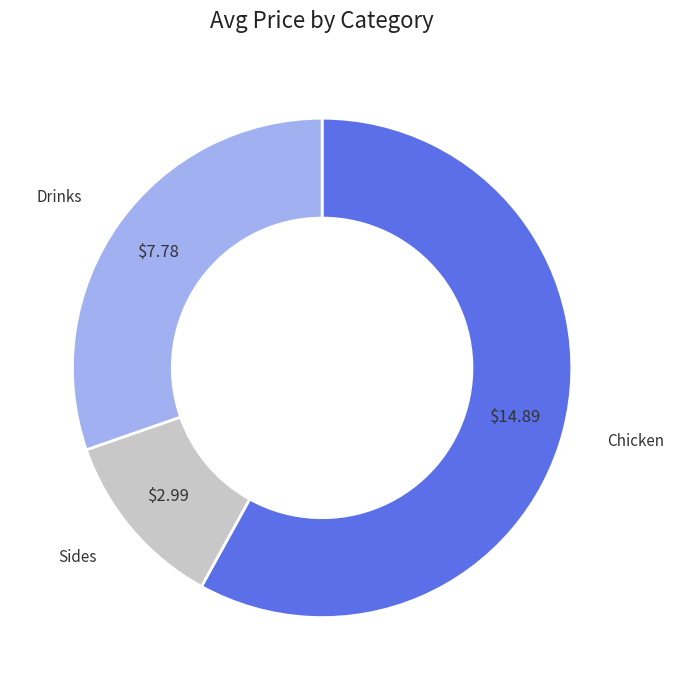

What is the largest slice in the pie chart?

Chicken